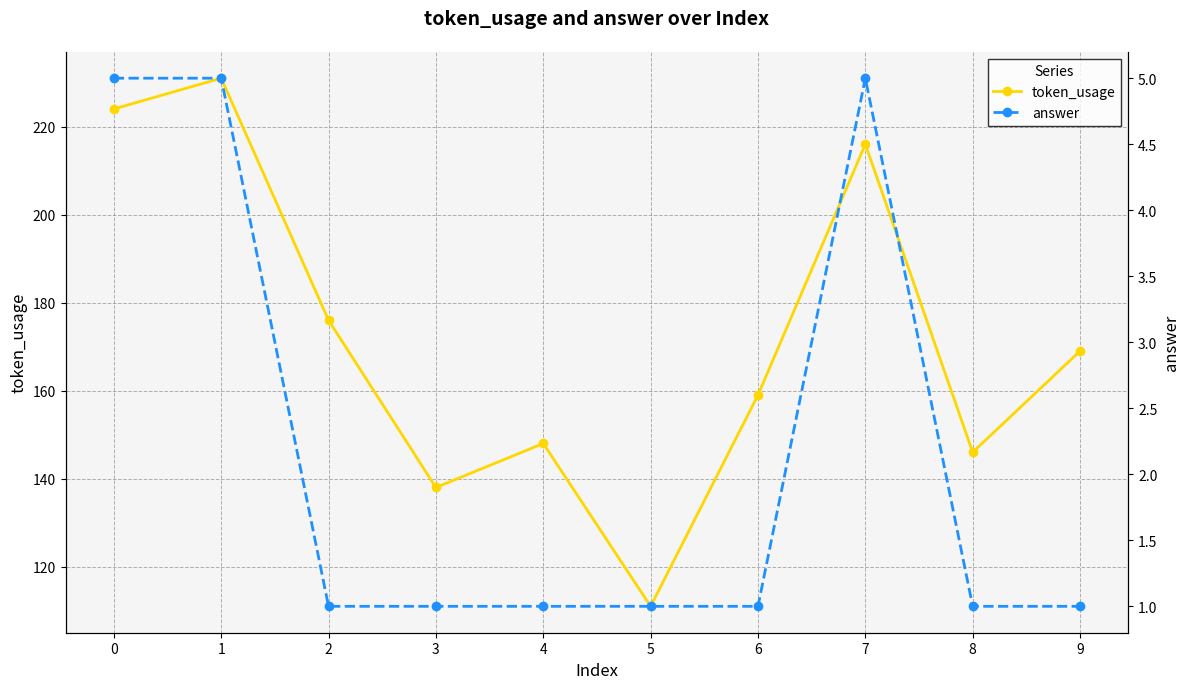

Where is the first local maximum for answer?

7